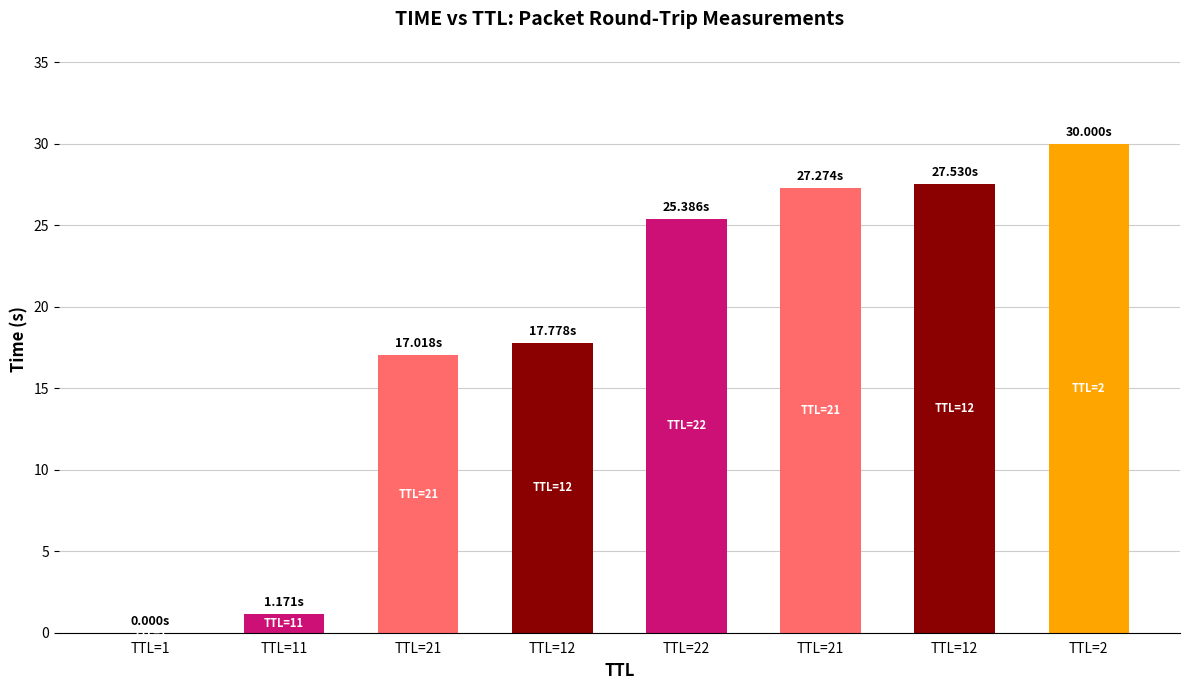

List the labels in order of value, smallest first.

TTL=1, TTL=11, TTL=21, TTL=12, TTL=22, TTL=21, TTL=12, TTL=2